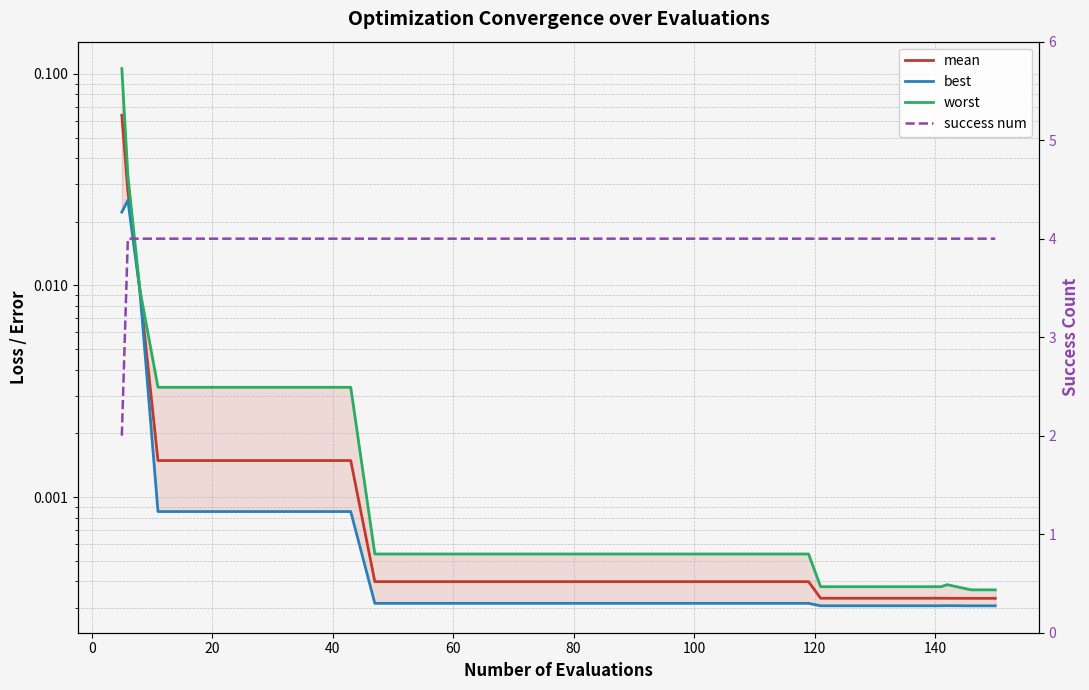

What is the minimum value for success num?

2.0